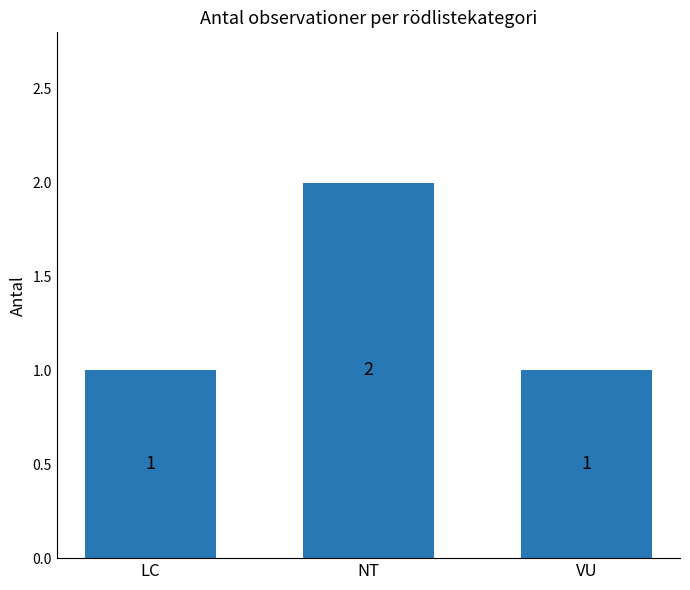

How many values exceed 1?

1